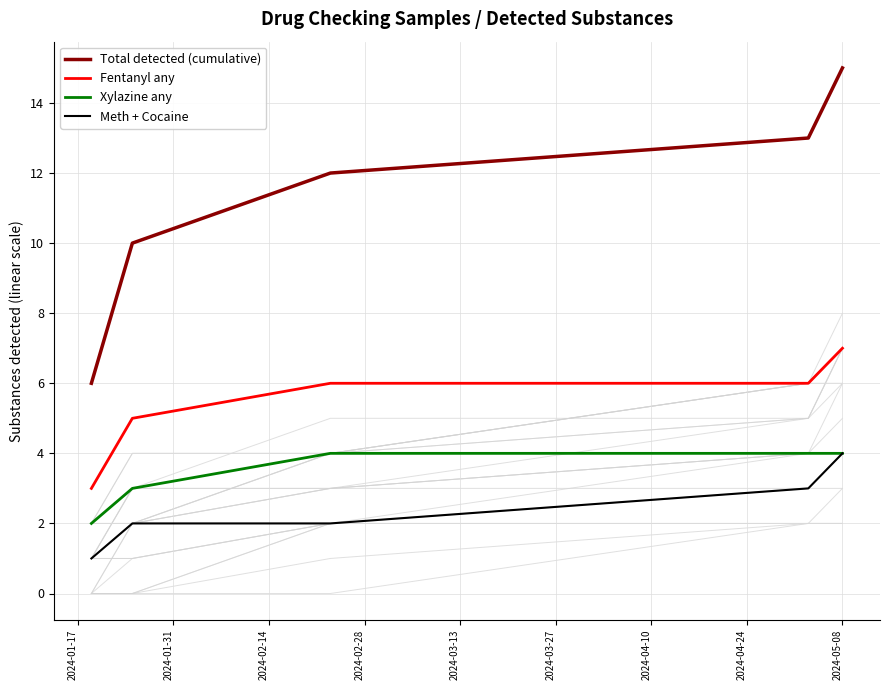

What is the greatest value displayed?

15